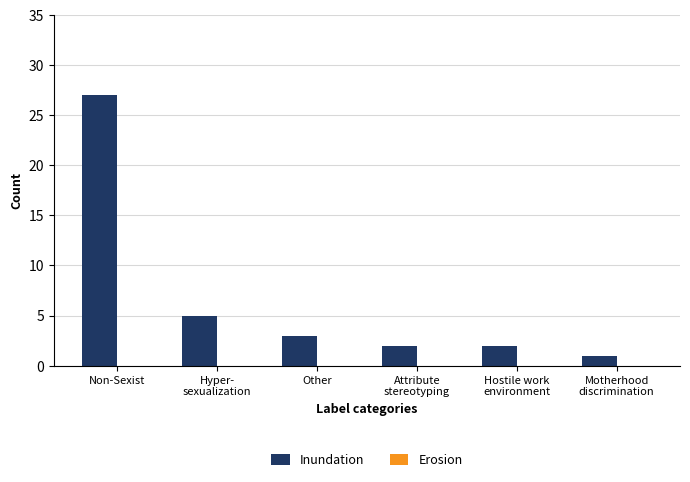

The chart shows a value of 41 at Non-Sexist. True or false?

False